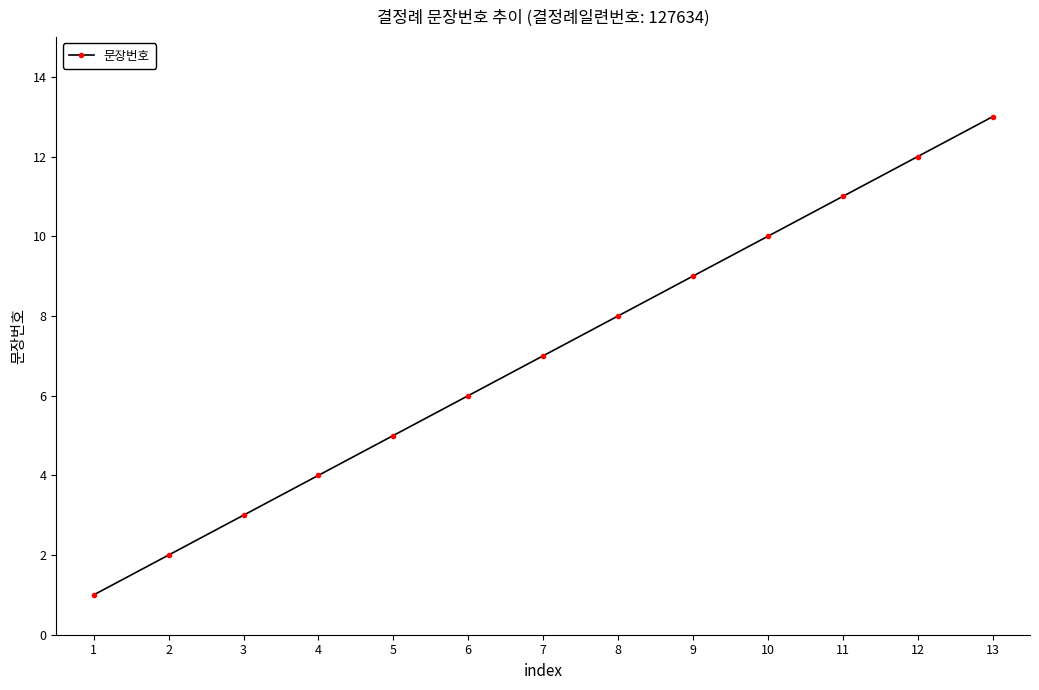

Reading left to right, extract all data points from this chart.

1	2	3	4	5	6	7	8	9	10	11	12	13